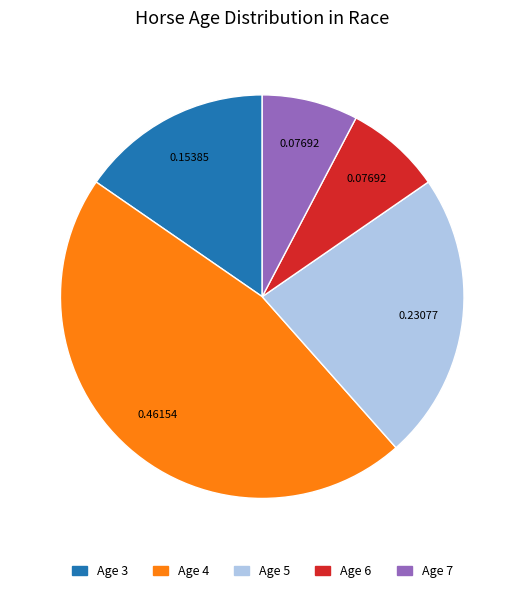

Is there any slice that represents more than half of the pie?

No